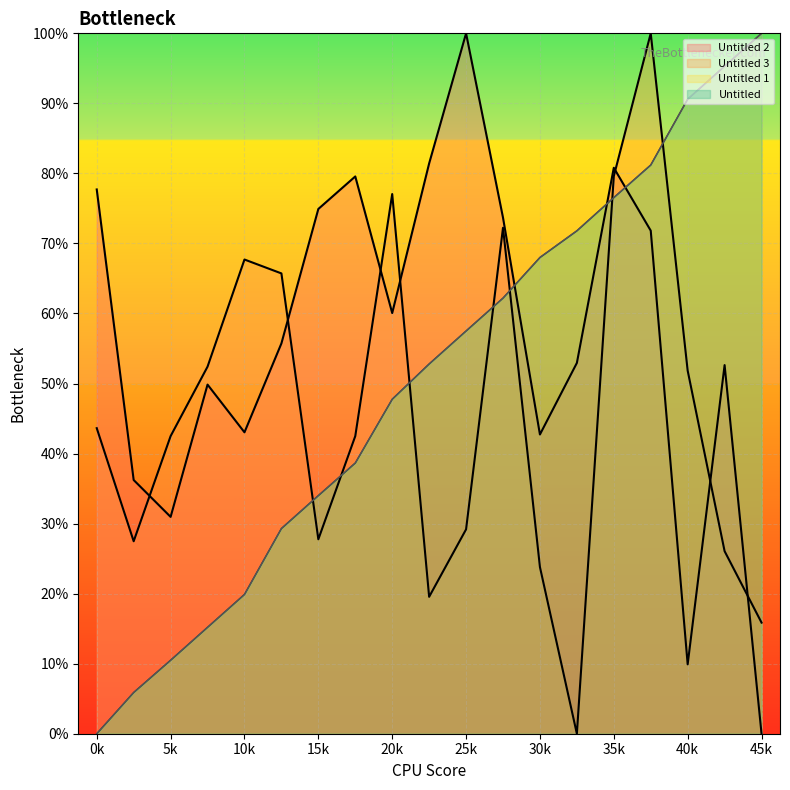

Reading left to right, what are all the values shown in this chart?

Untitled: 0.0	0.1	0.1	0.2	0.2	0.3	0.3	0.4	0.5	0.5	0.6	0.6	0.7	0.7	0.8	0.8	0.9	1.0	1.0
Untitled 1: 0.0	0.1	0.1	0.2	0.2	0.3	0.3	0.4	0.5	0.5	0.6	0.6	0.7	0.7	0.8	0.8	0.9	1.0	1.0
Untitled 2: 0.8	0.4	0.3	0.5	0.4	0.6	0.7	0.8	0.6	0.8	1.0	0.7	0.4	0.5	0.8	0.7	0.1	0.5	0.0
Untitled 3: 0.4	0.3	0.4	0.5	0.7	0.7	0.3	0.4	0.8	0.2	0.3	0.7	0.2	0.0	0.8	1.0	0.5	0.3	0.2